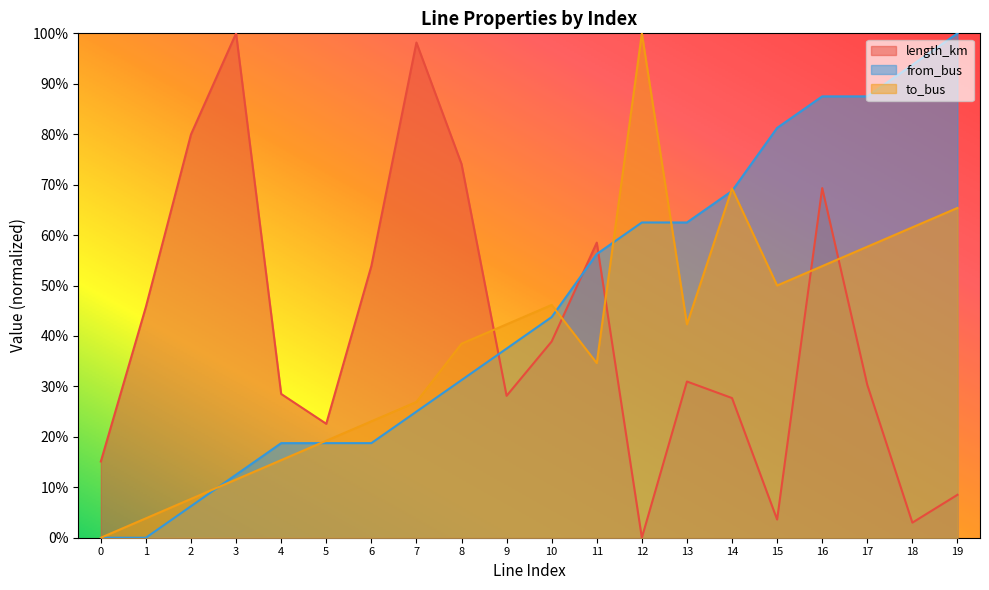

Reading right to left, extract all data points from this chart.

length_km: 0.1	0.0	0.3	0.7	0.0	0.3	0.3	0.0	0.6	0.4	0.3	0.7	1.0	0.5	0.2	0.3	1.0	0.8	0.5	0.2
from_bus: 1.0	0.9	0.9	0.9	0.8	0.7	0.6	0.6	0.6	0.4	0.4	0.3	0.2	0.2	0.2	0.2	0.1	0.1	0.0	0.0
to_bus: 0.7	0.6	0.6	0.5	0.5	0.7	0.4	1.0	0.3	0.5	0.4	0.4	0.3	0.2	0.2	0.2	0.1	0.1	0.0	0.0